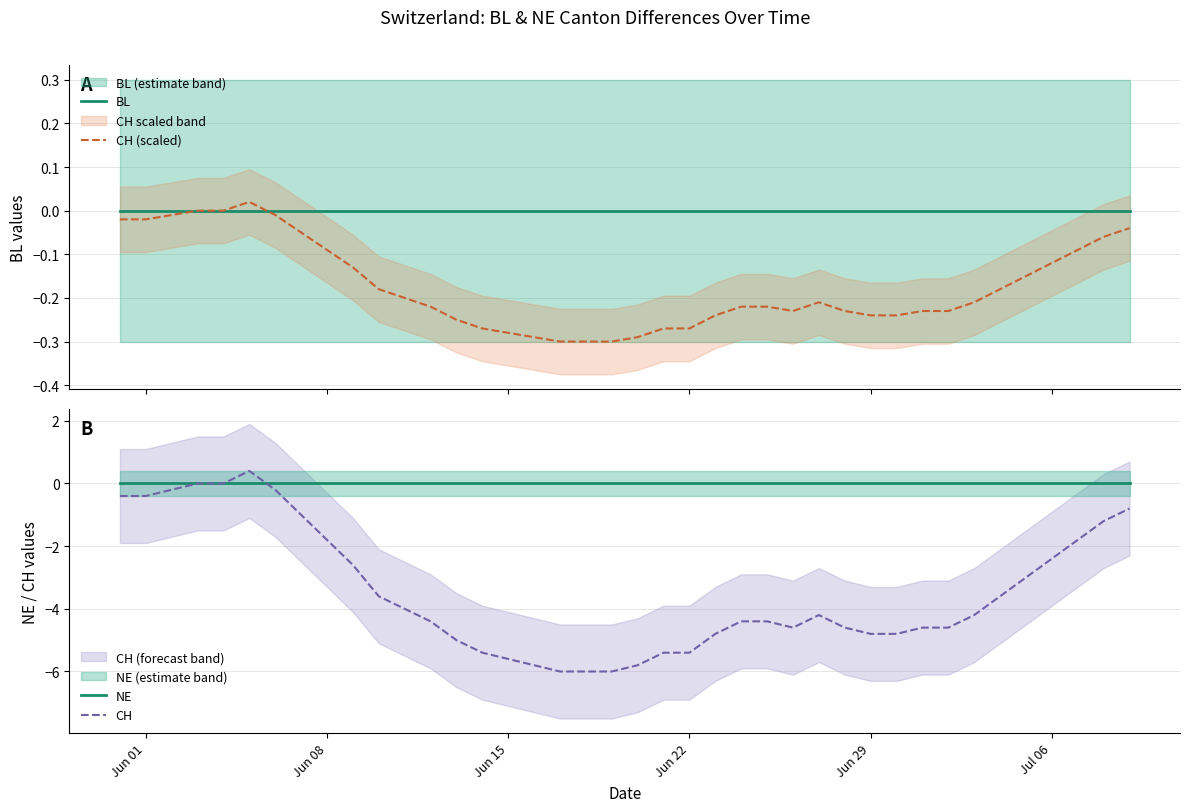

Rank the series by their maximum value, from highest to lowest.

CH, CH (scaled), BL, NE